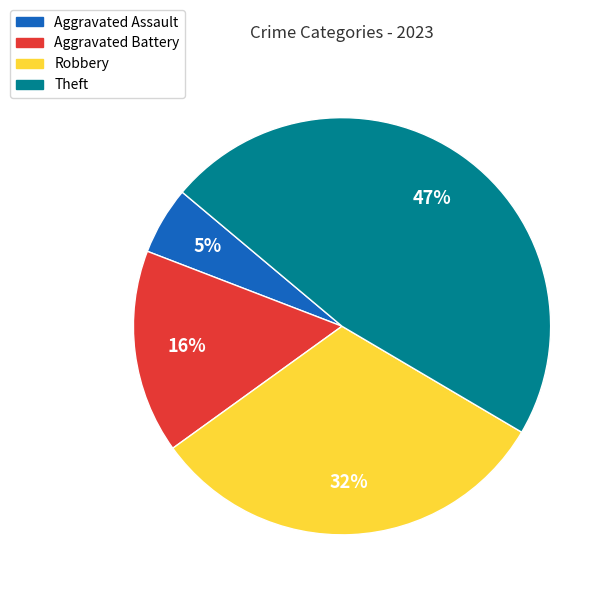

Does Aggravated Battery represent more than half of the total?

No